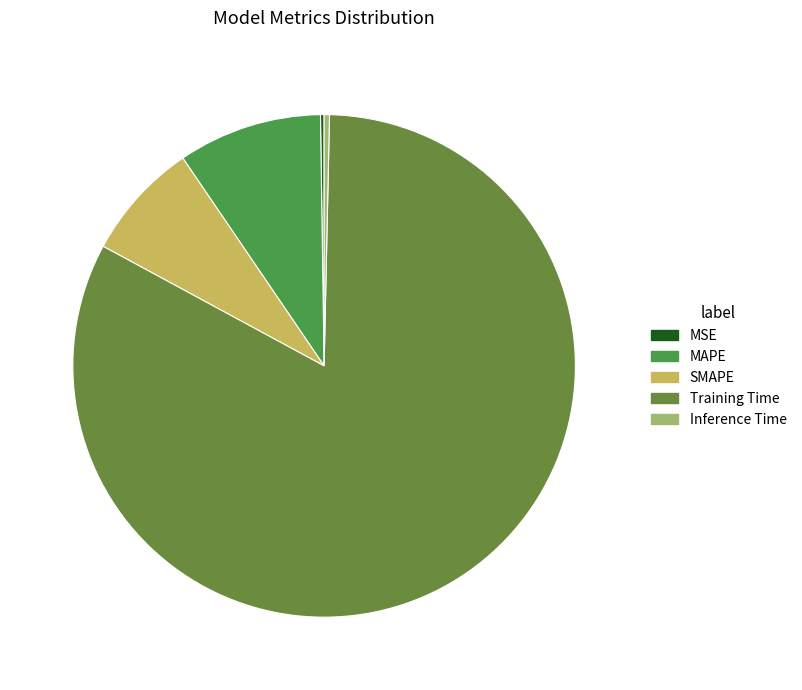

What is the change in value from Training Time to Inference Time?

-3.9